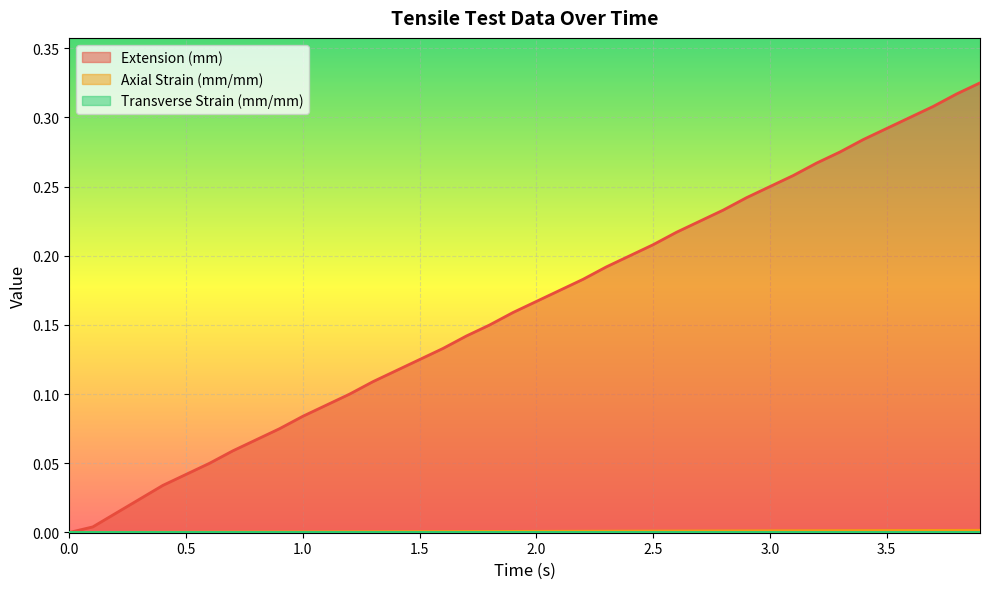

True or false: Axial Strain (mm/mm) and Transverse Strain (mm/mm) cross at least once.

False